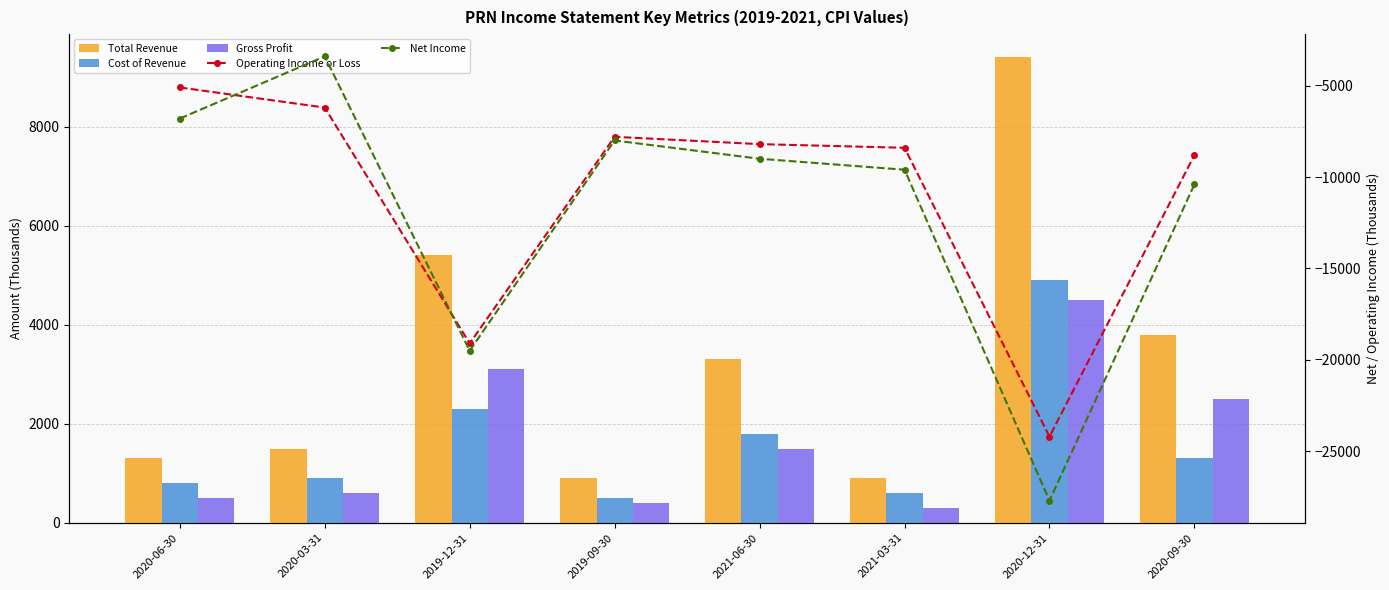

How many groups of bars are there?

8